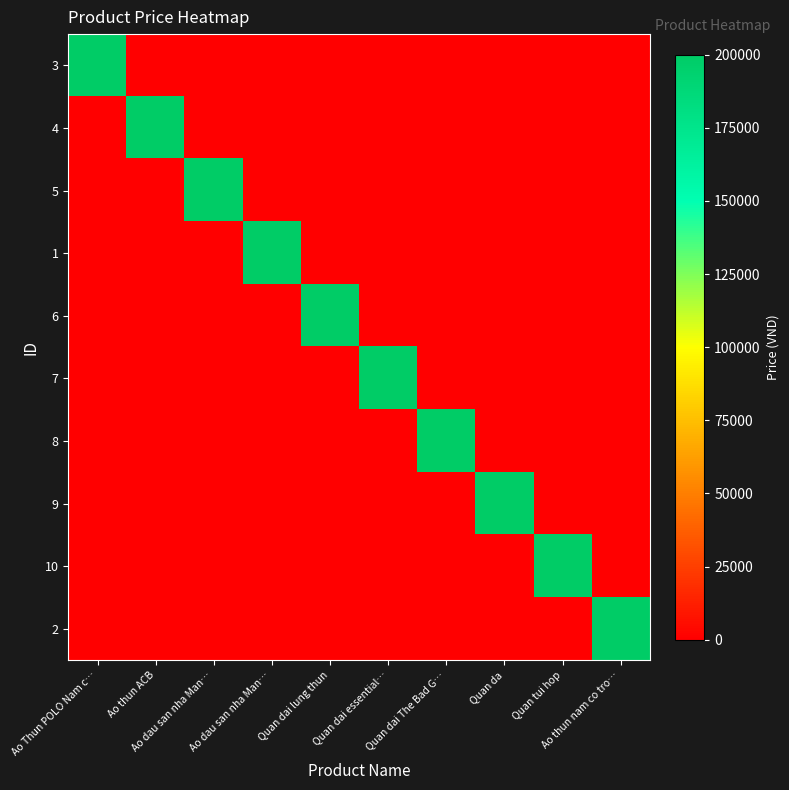

What is the spread (max minus min) of values at Ao thun nam co tro…?

200000